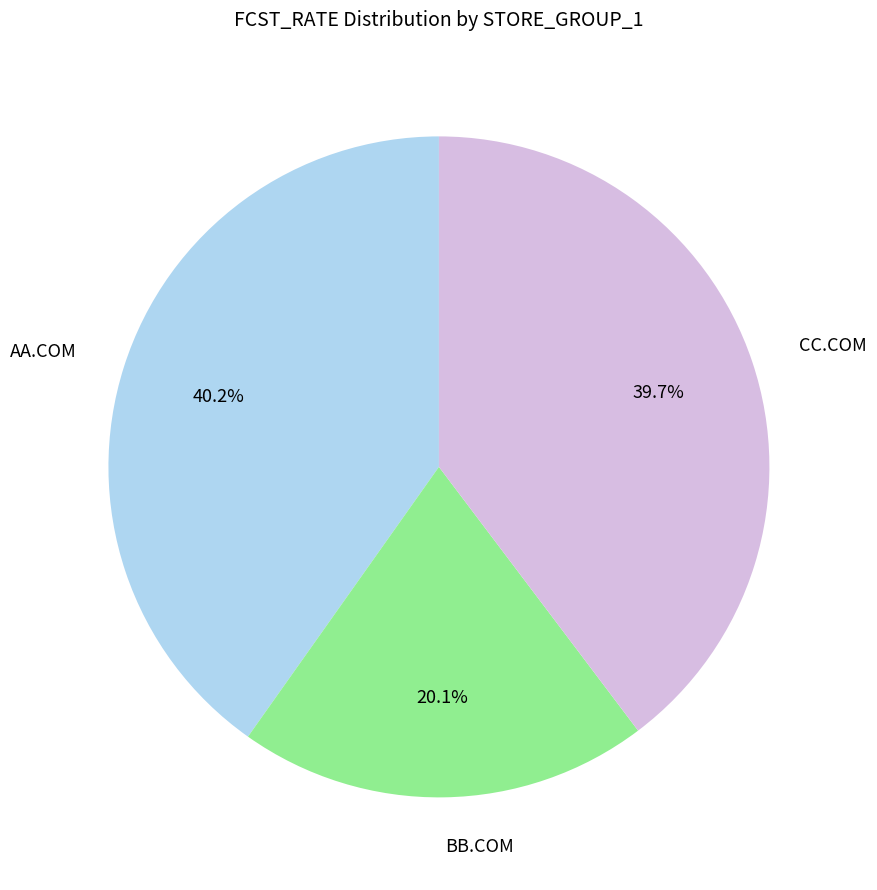

Which has a higher value, AA.COM or BB.COM?

AA.COM